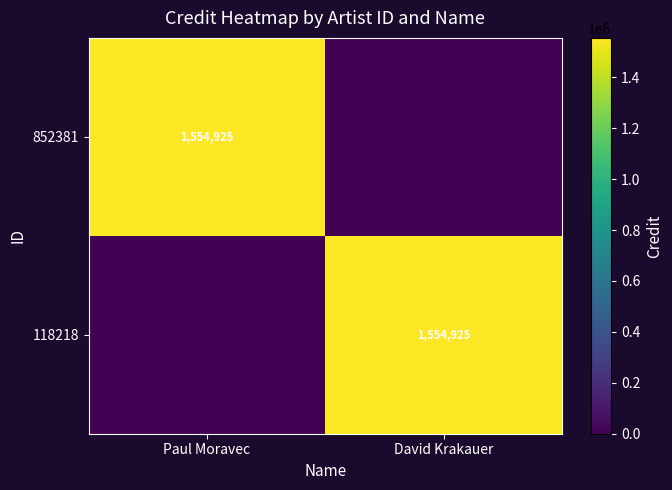

What is the difference between the maximum and minimum values in the 118218 series?

1554925